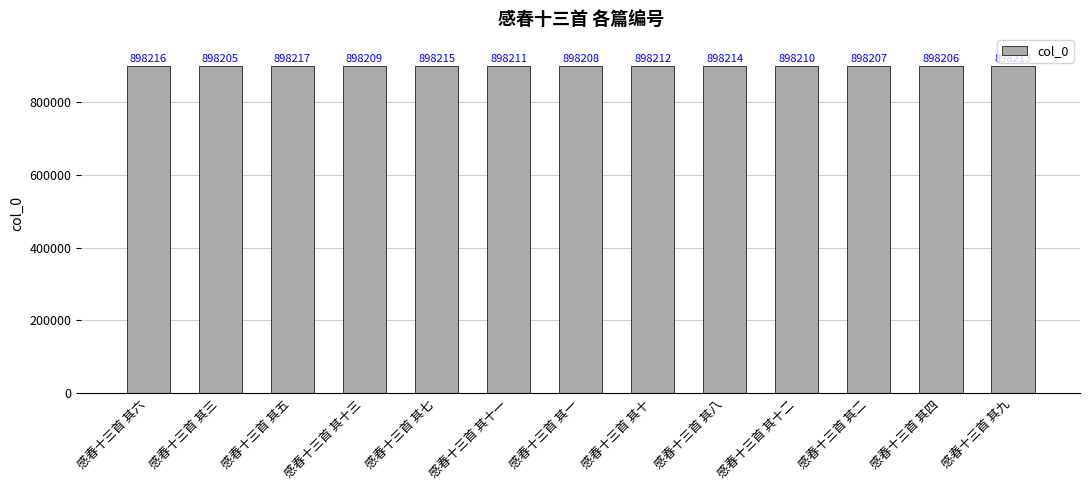

List the labels in order of value, smallest first.

感春十三首 其三, 感春十三首 其四, 感春十三首 其二, 感春十三首 其一, 感春十三首 其十三, 感春十三首 其十二, 感春十三首 其十一, 感春十三首 其十, 感春十三首 其九, 感春十三首 其八, 感春十三首 其七, 感春十三首 其六, 感春十三首 其五